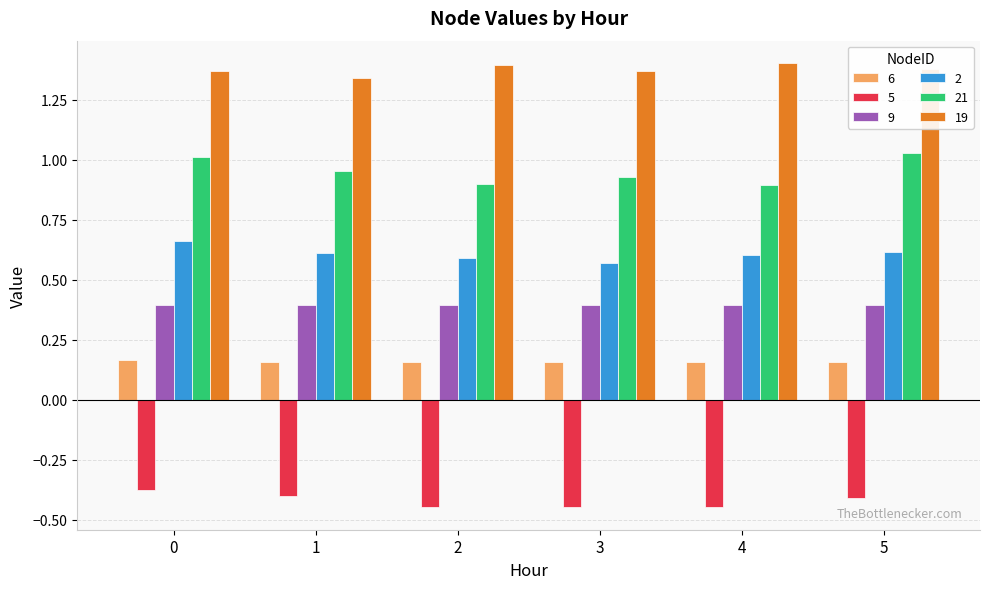

What is the sum of all 5 values?

-2.5